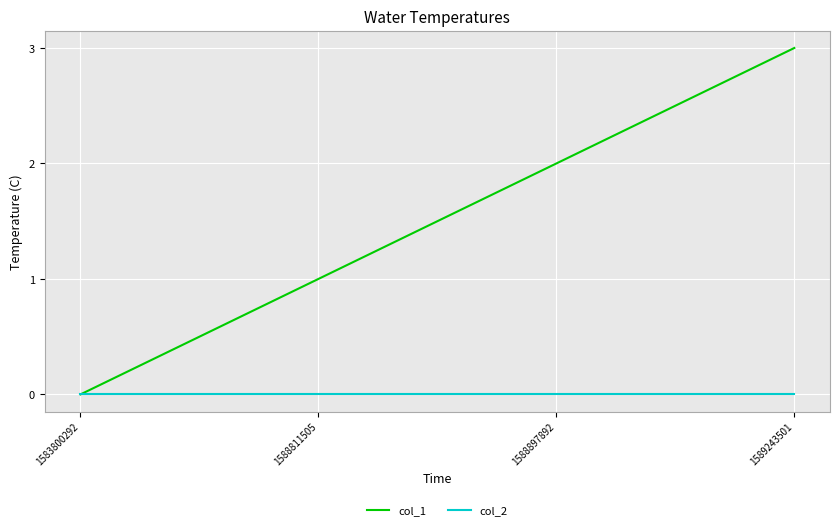

Is it true that col_1 equals 1 at 1588811505?

True